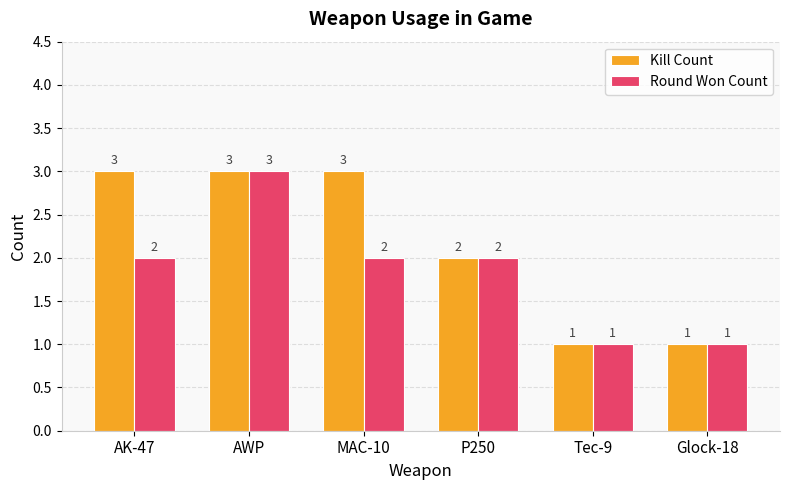

Which series changed the most between AK-47 and Tec-9?

Kill Count